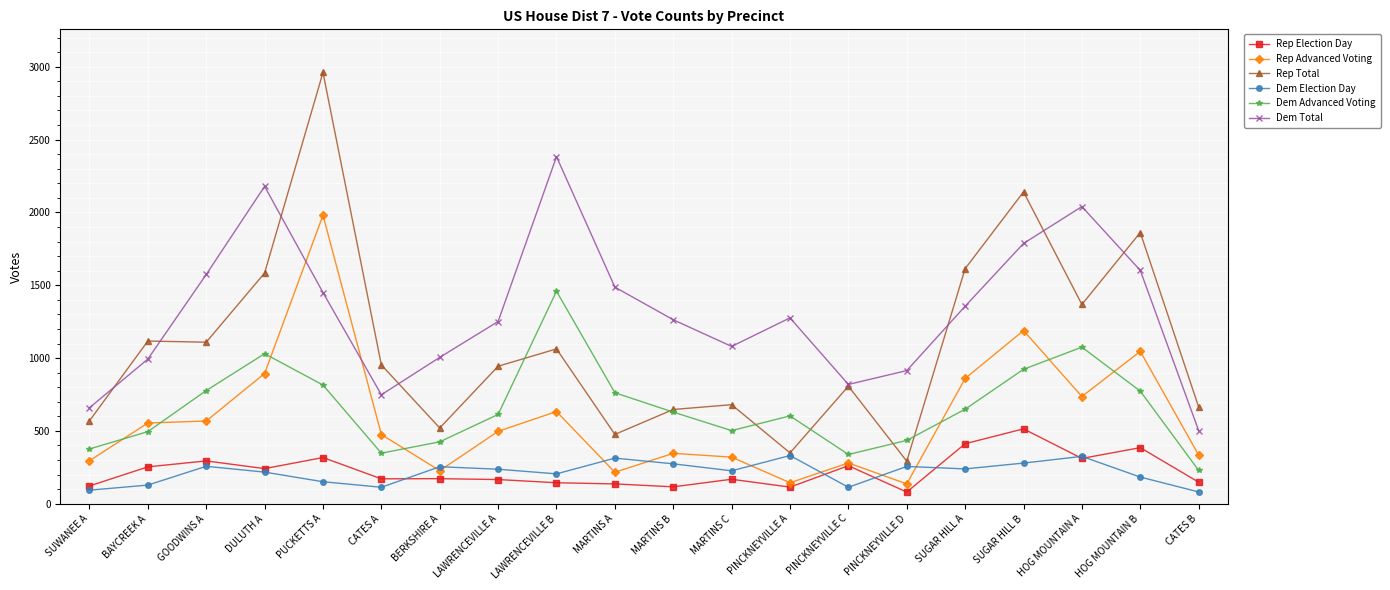

What is the value of the Rep Advanced Voting point at the 4th from the left?

894